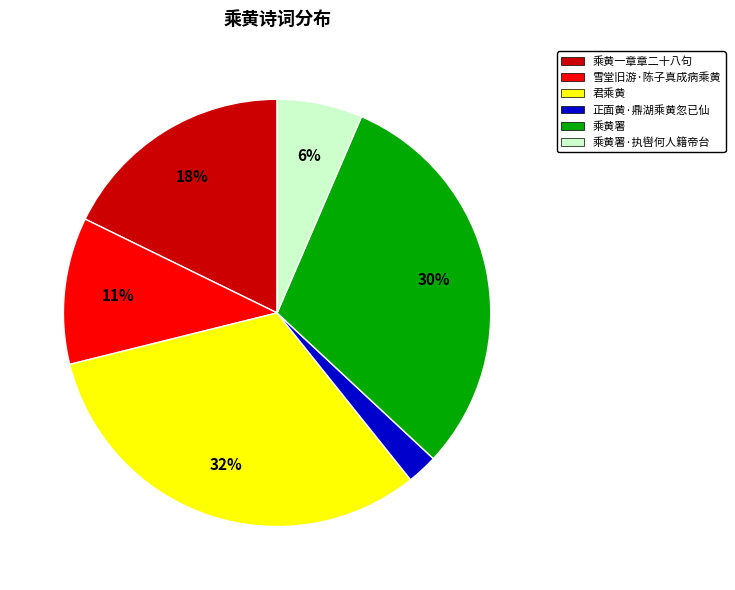

Does any single category account for the majority?

No